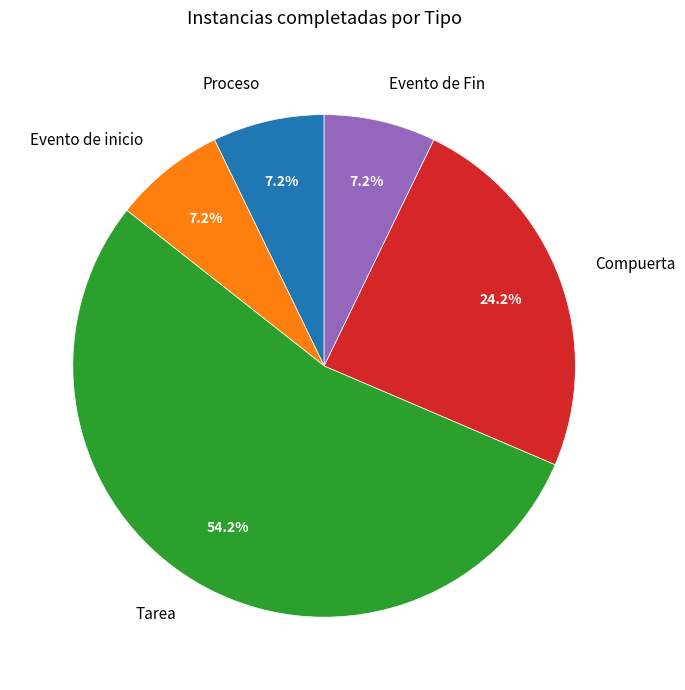

Which category has the biggest portion of the pie?

Tarea